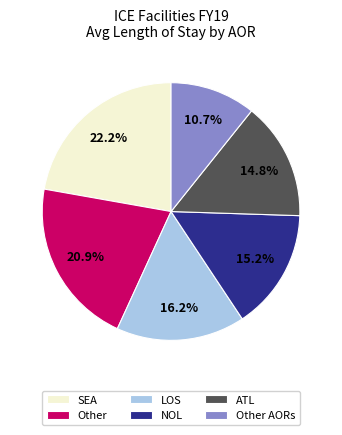

To the nearest percent, what portion does LOS represent?

16%